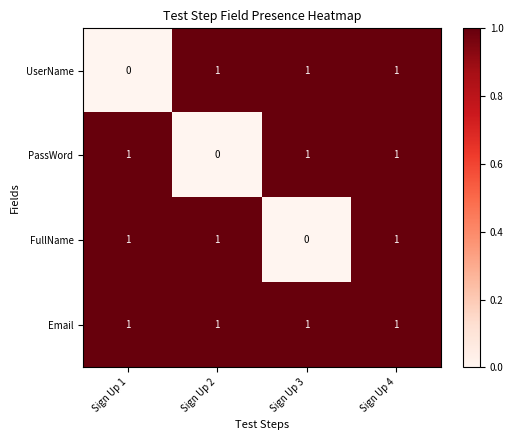

What is the spread (max minus min) of values at Sign Up 3?

1